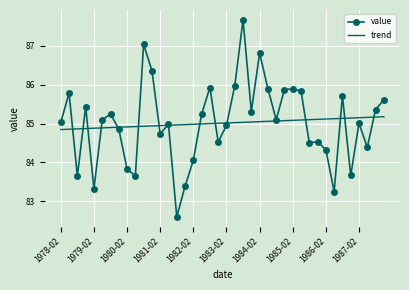

What is the smallest value displayed?

82.6